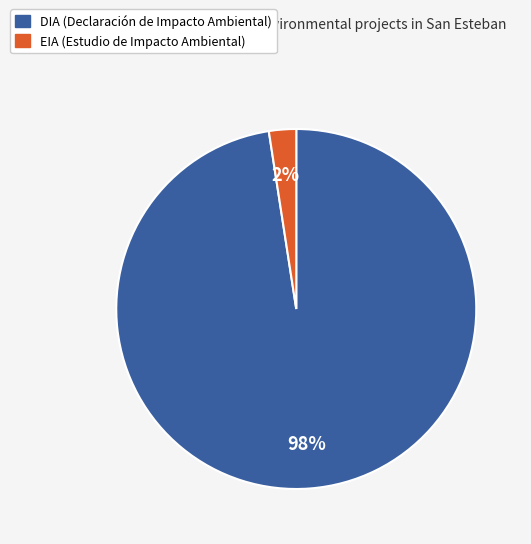

True or false: DIA accounts for 84% of the total.

False